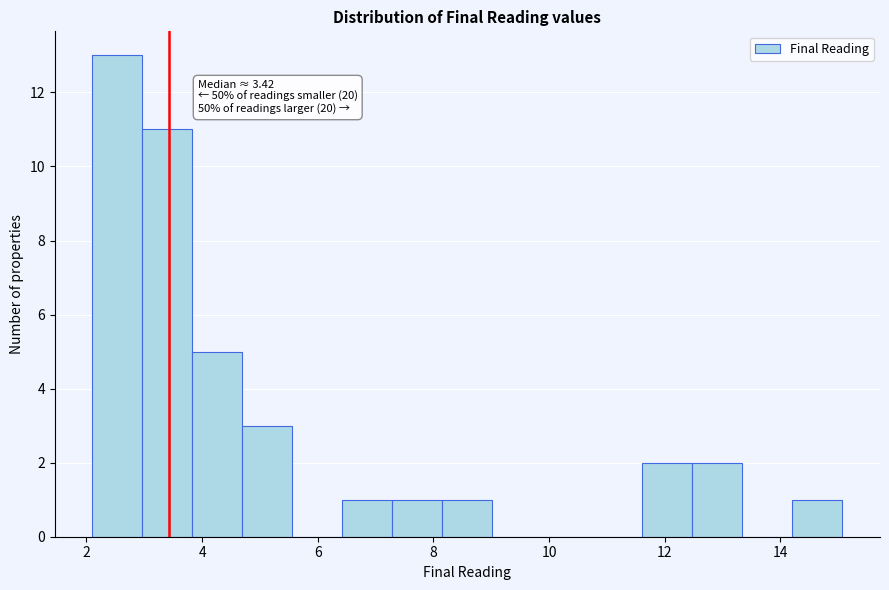

Over which range of the x-axis is the bar tallest?

2.2 to 3.0